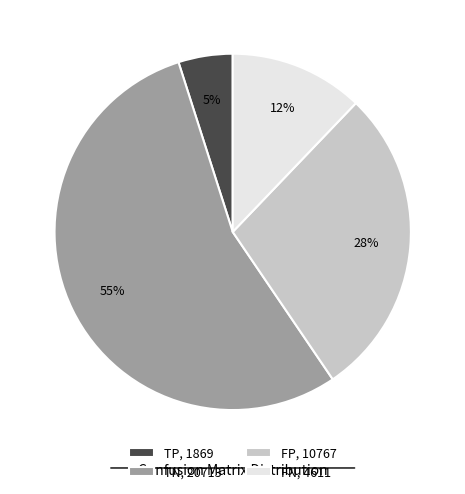

Is there any slice that represents more than half of the pie?

Yes